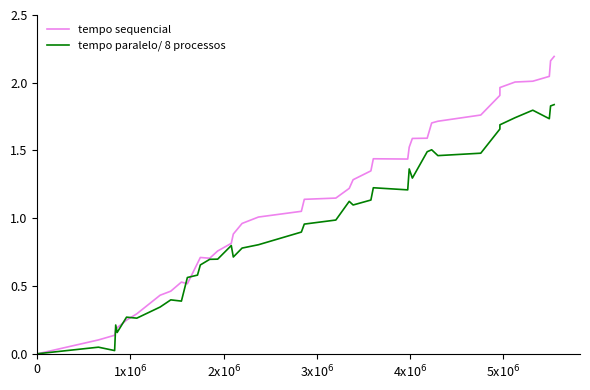

Which series has the largest range (max minus min)?

tempo sequencial